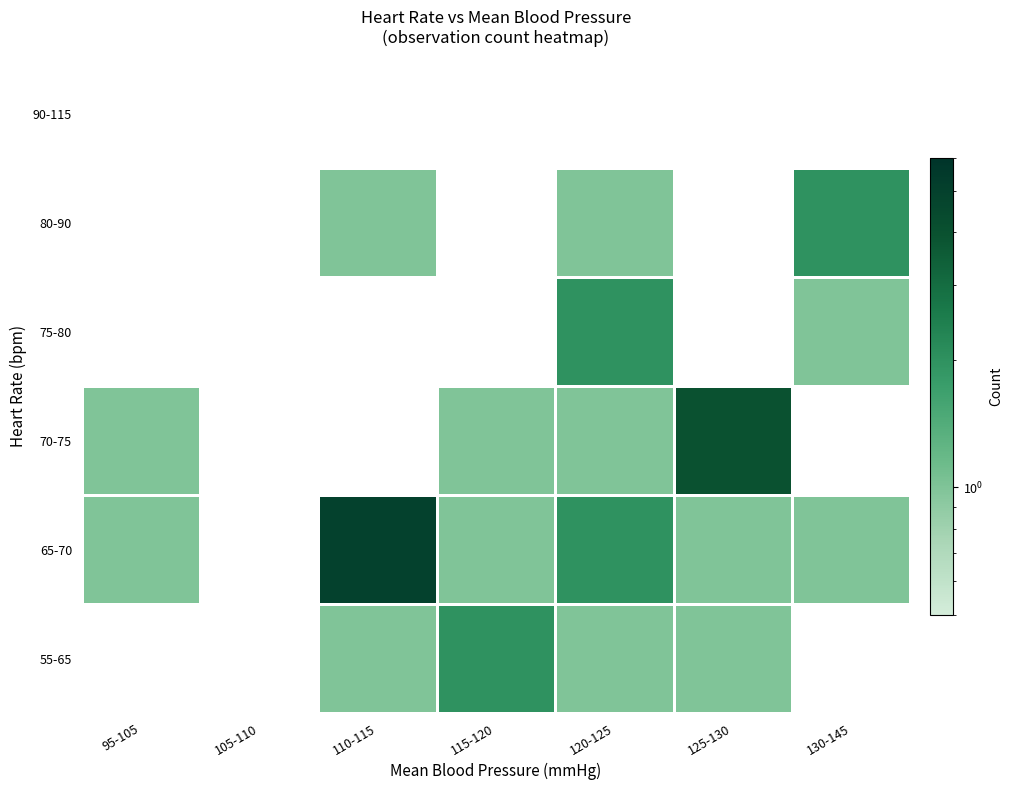

At which category is the sum across all series the highest?

110-115